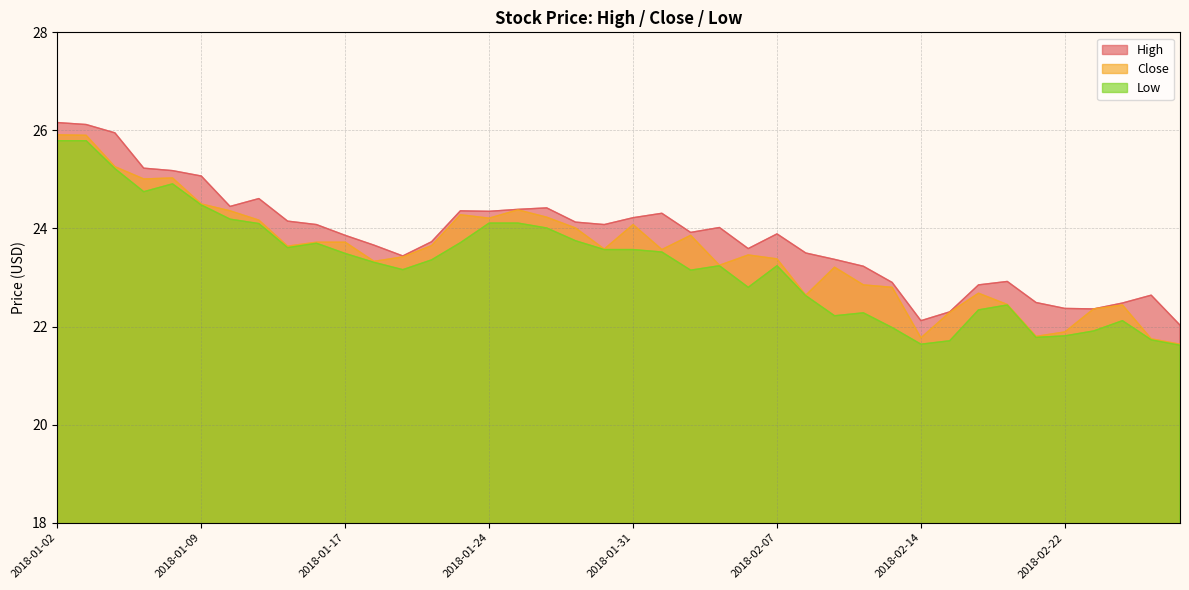

True or false: Close and Low intersect in this chart.

False